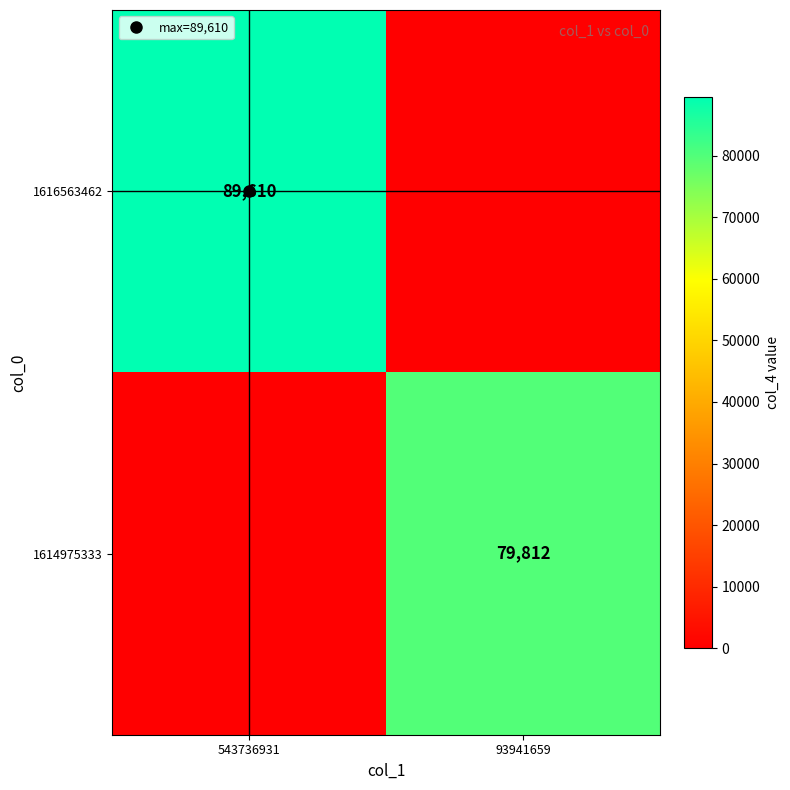

Which series has the largest range (max minus min)?

1616563462